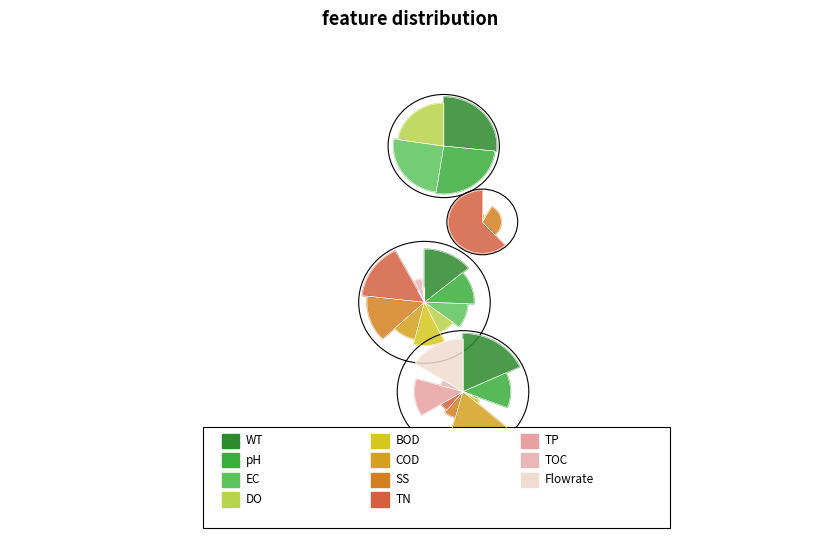

Is it true that 23 is 42% of the pie?

True